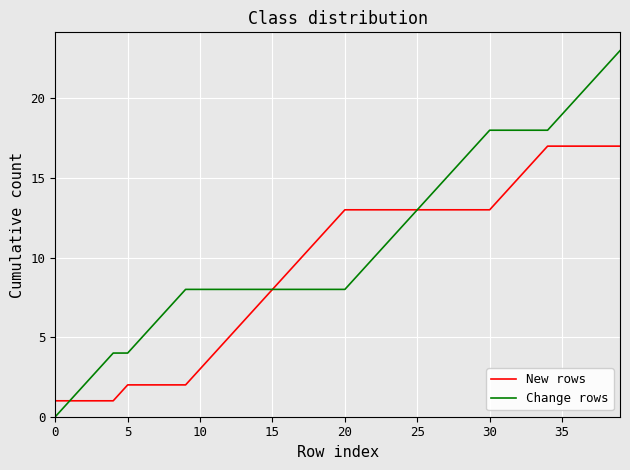

Which series has the widest spread of values?

Change rows